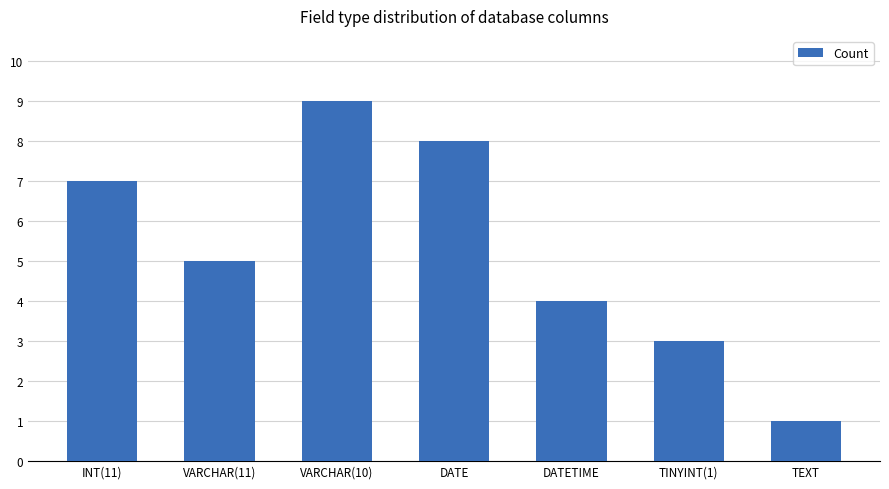

What is the change in value from DATE to TEXT?

-7